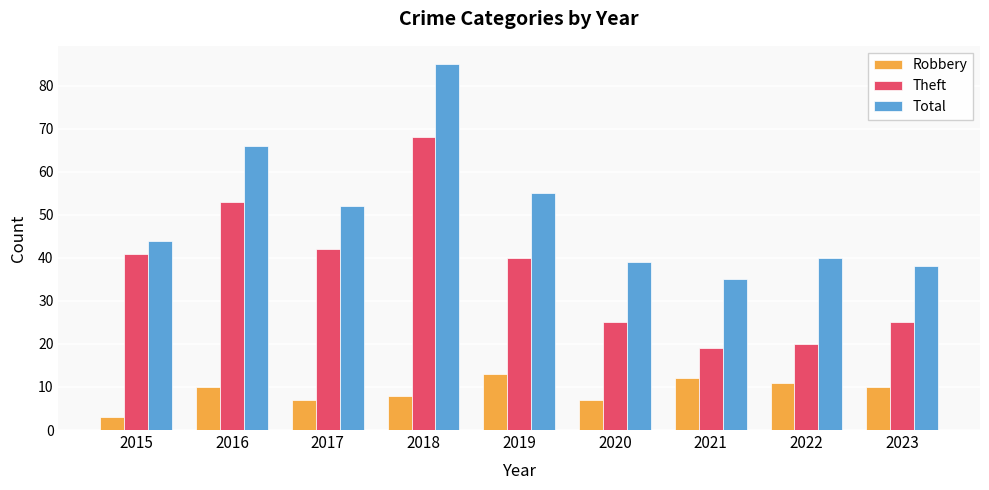

At 2023, list the series in order from smallest to largest.

Robbery, Theft, Total